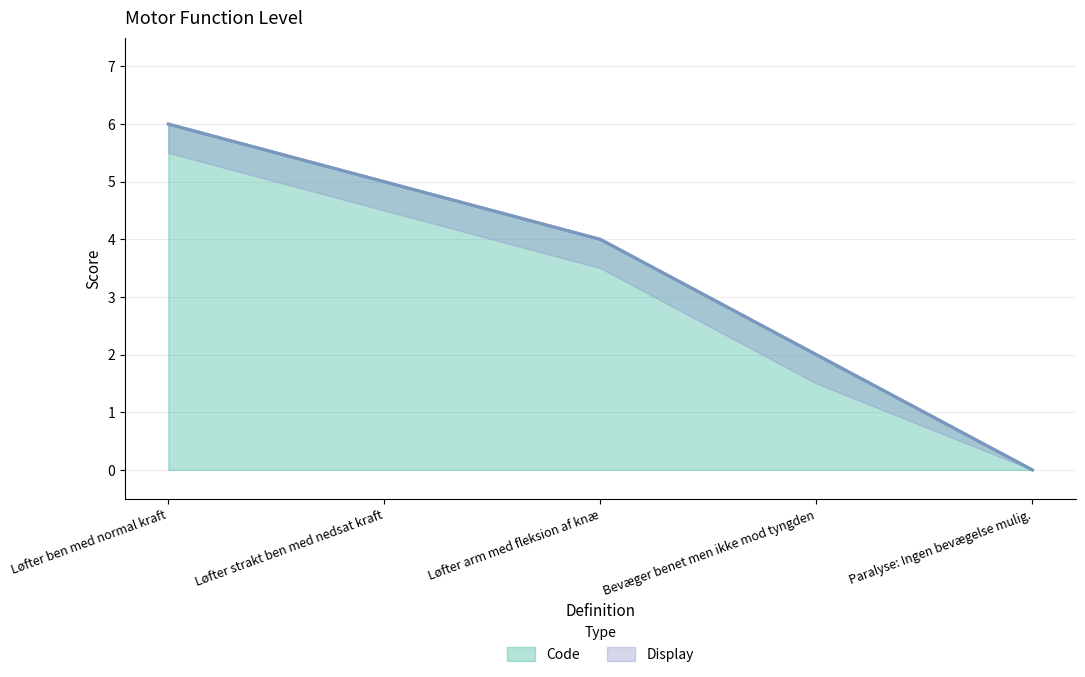

How many positive values does the Display series have?

4